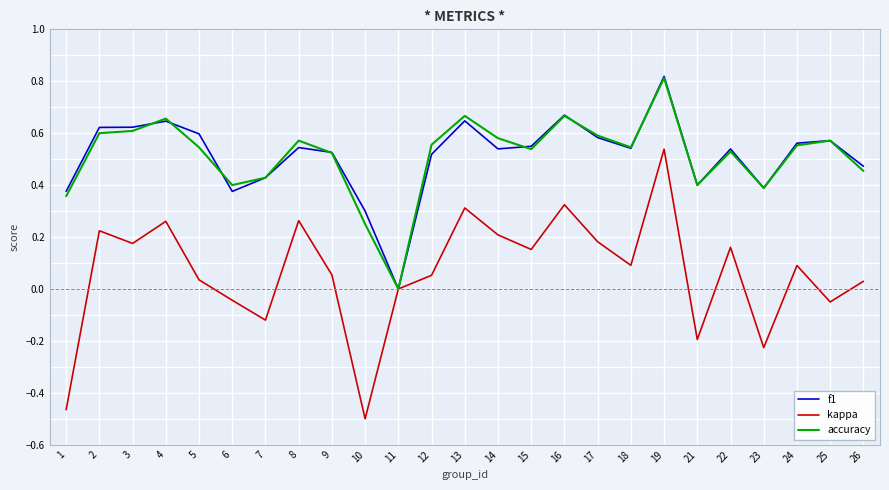

True or false: kappa has a value of -0.1 at 23.

False